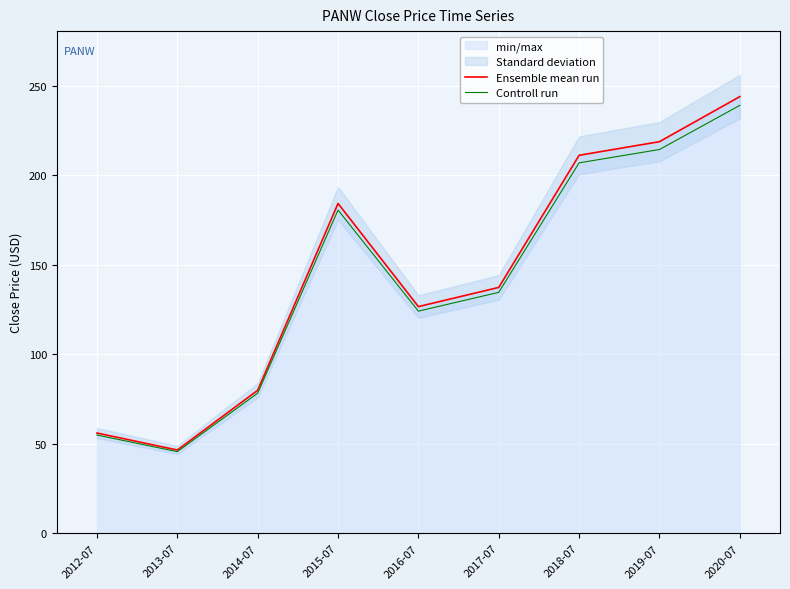

True or false: Controll run has more than 2 points higher than both neighbors.

False